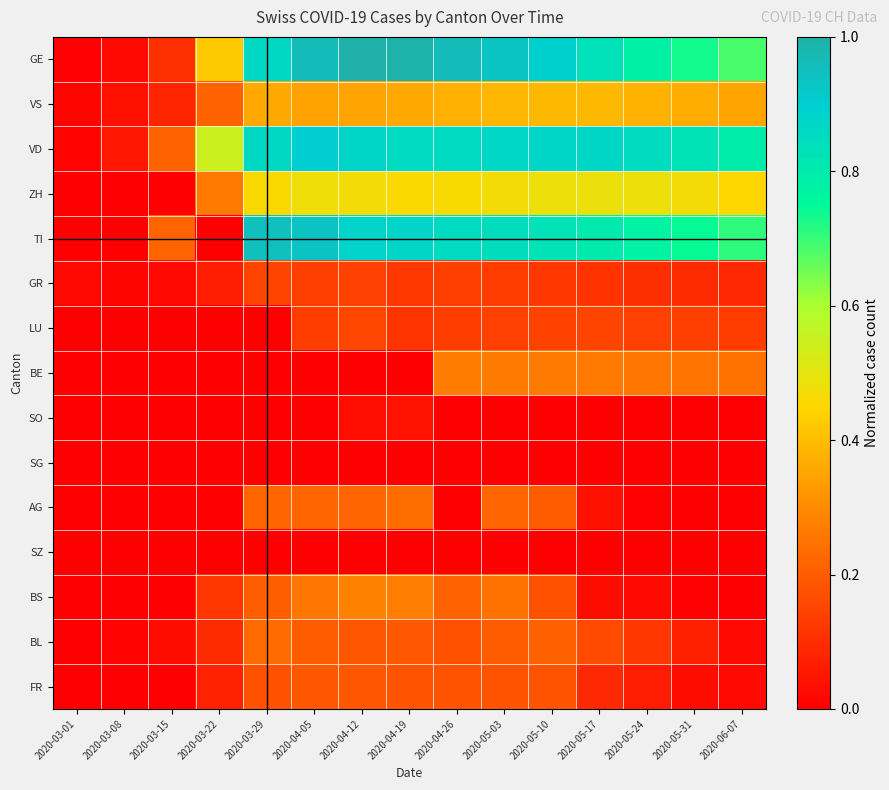

Which has a higher value, 2020-04-05 or 2020-04-26?

2020-04-05